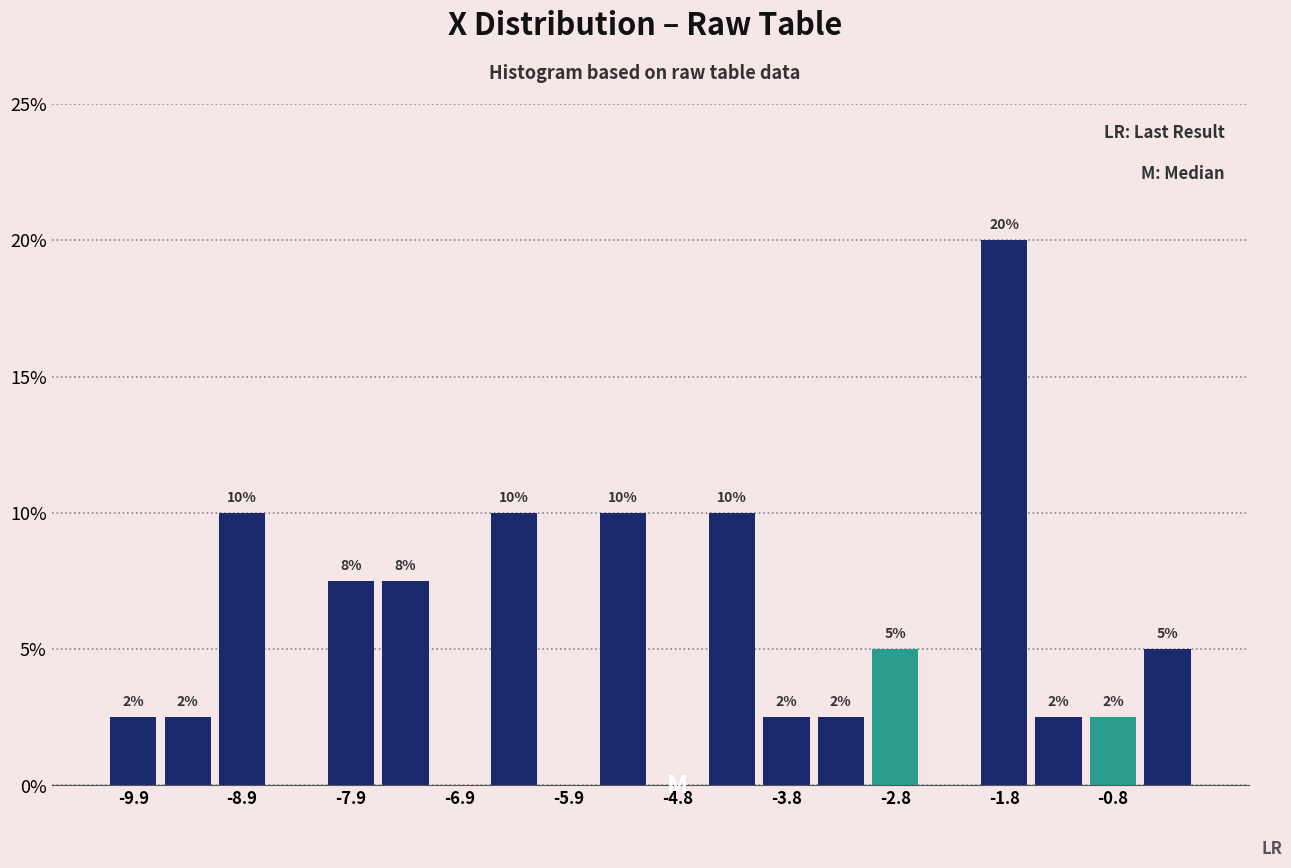

Read against the x-axis, roughly where is the centre of the tallest bar?

-1.8